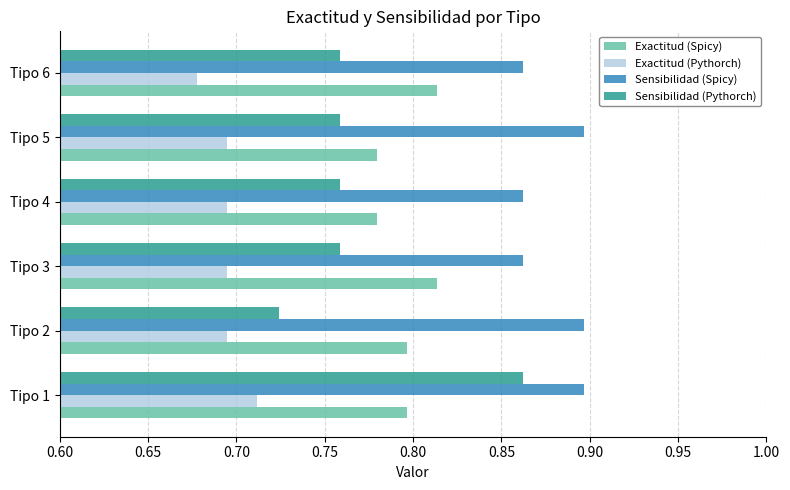

Rank the series by their maximum value, from highest to lowest.

Sensibilidad (Spicy), Sensibilidad (Pythorch), Exactitud (Spicy), Exactitud (Pythorch)